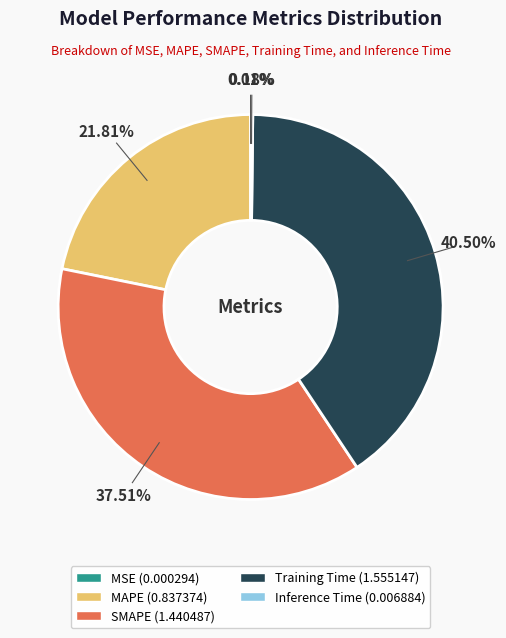

To the nearest percent, what is the average slice percentage?

20%